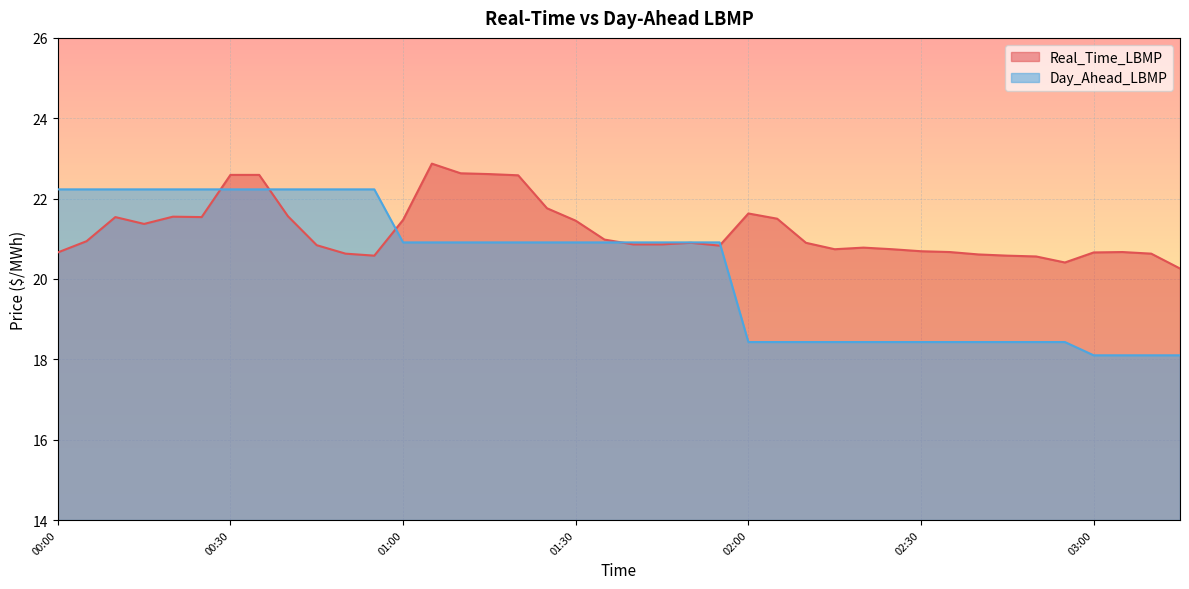

Is the value of Real_Time_LBMP at 02:10 greater than the value of Day_Ahead_LBMP at 01:50?

No